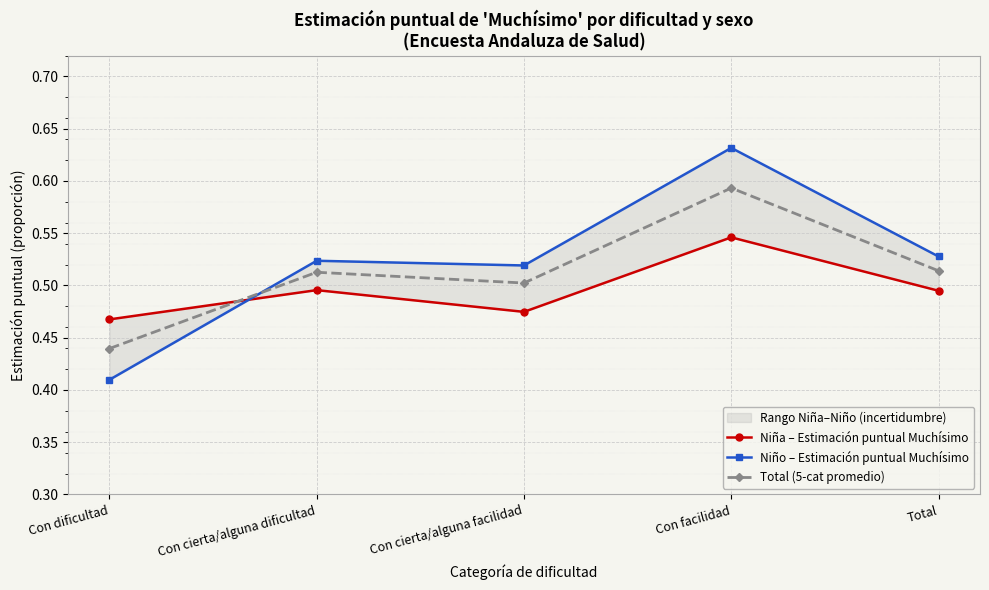

Reading left to right, list all the values displayed in this chart.

Niña – Estimación puntual Muchísimo: 0.5	0.5	0.5	0.5	0.5
Niño – Estimación puntual Muchísimo: 0.4	0.5	0.5	0.6	0.5
Total (5-cat promedio): 0.4	0.5	0.5	0.6	0.5